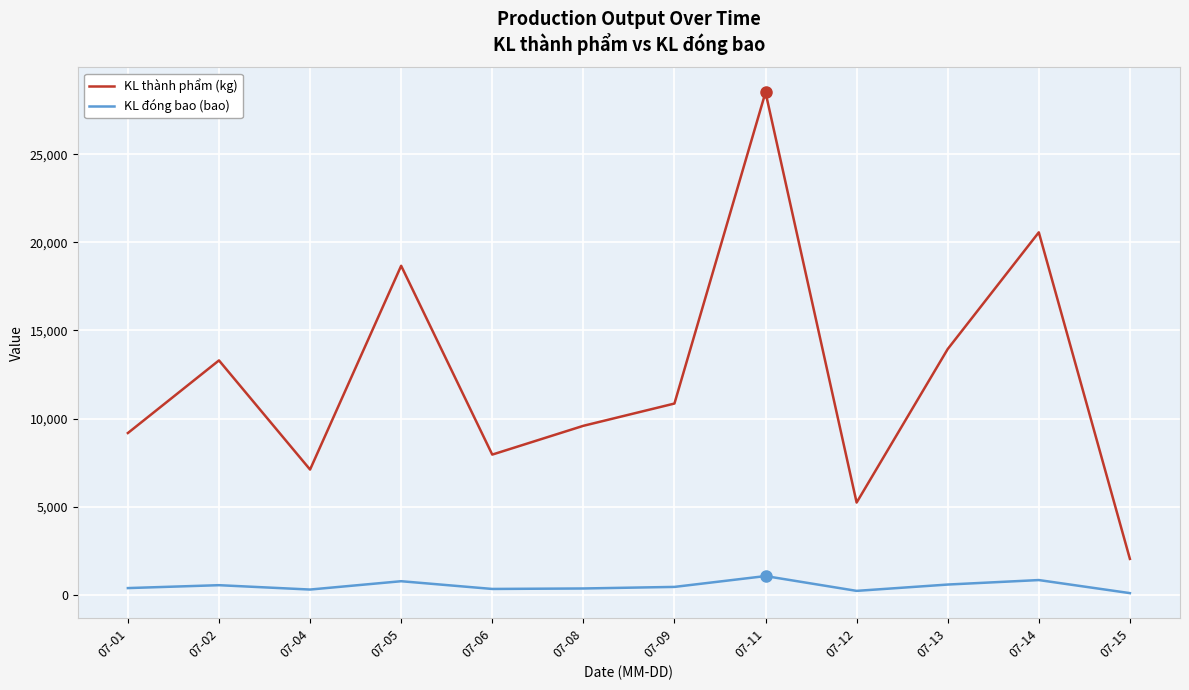

What is the minimum value shown in the chart?

81